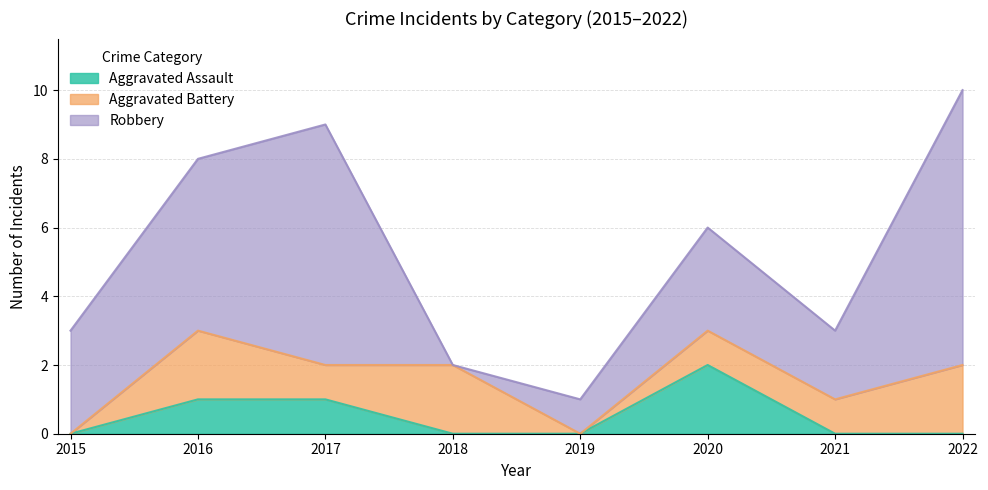

What is the sum of the Aggravated Assault values at 2020 and 2018?

2